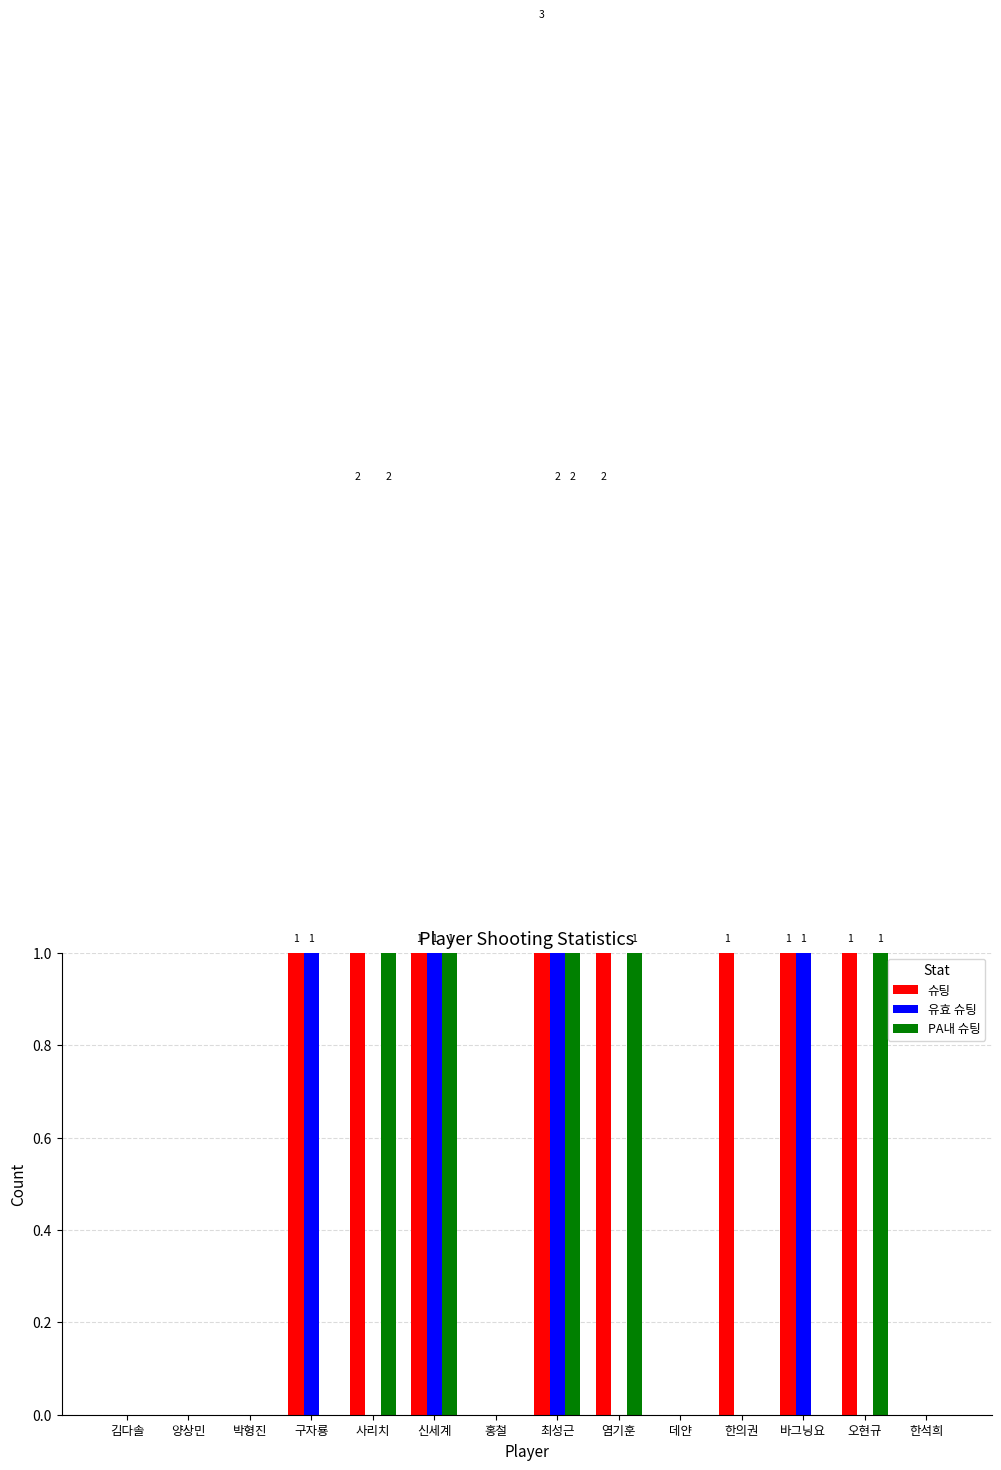

Does the chart contain stacked bars?

No